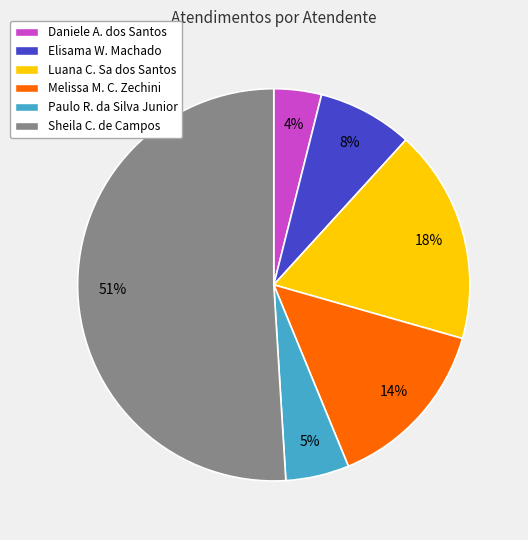

To the nearest percent, what is the difference between the largest and smallest slice percentages?

47%